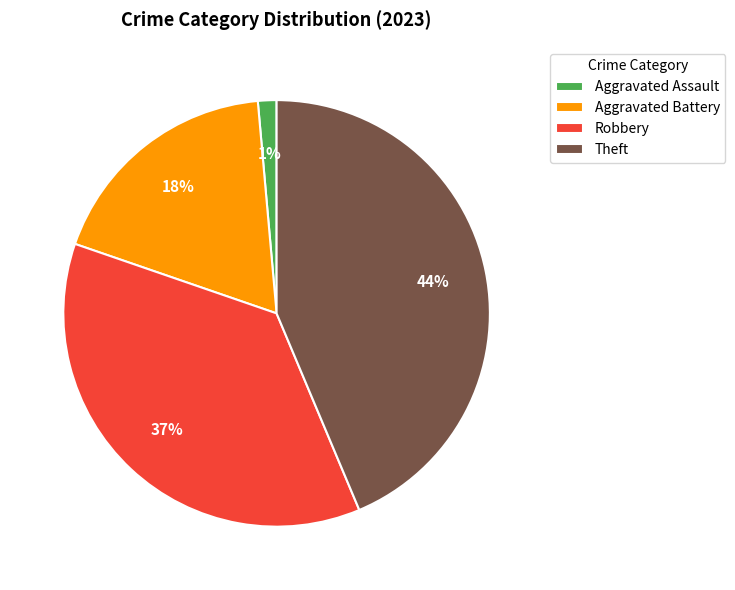

To the nearest percent, what is the average slice percentage?

25%